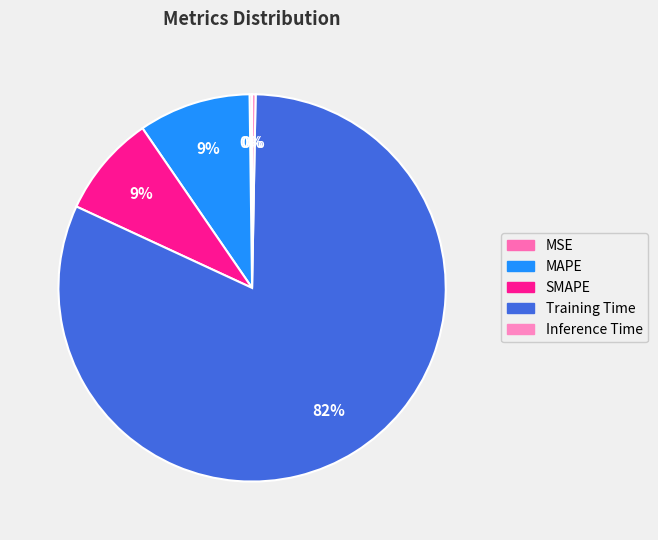

What percentage is NOT represented by SMAPE?

91.5%